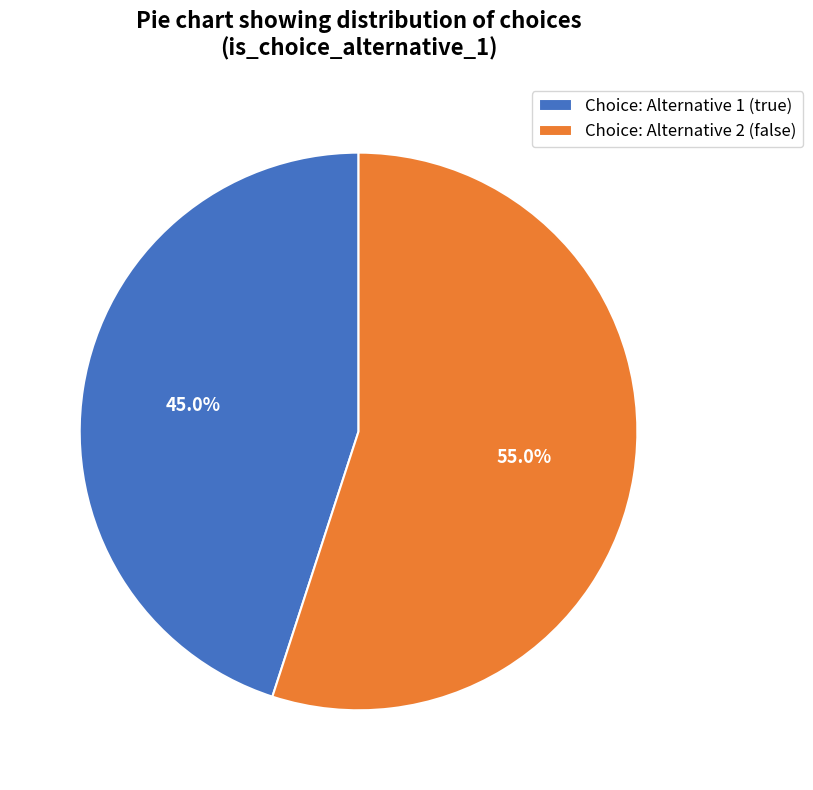

Is Choice: Alternative 1 (true) the majority of the pie?

No